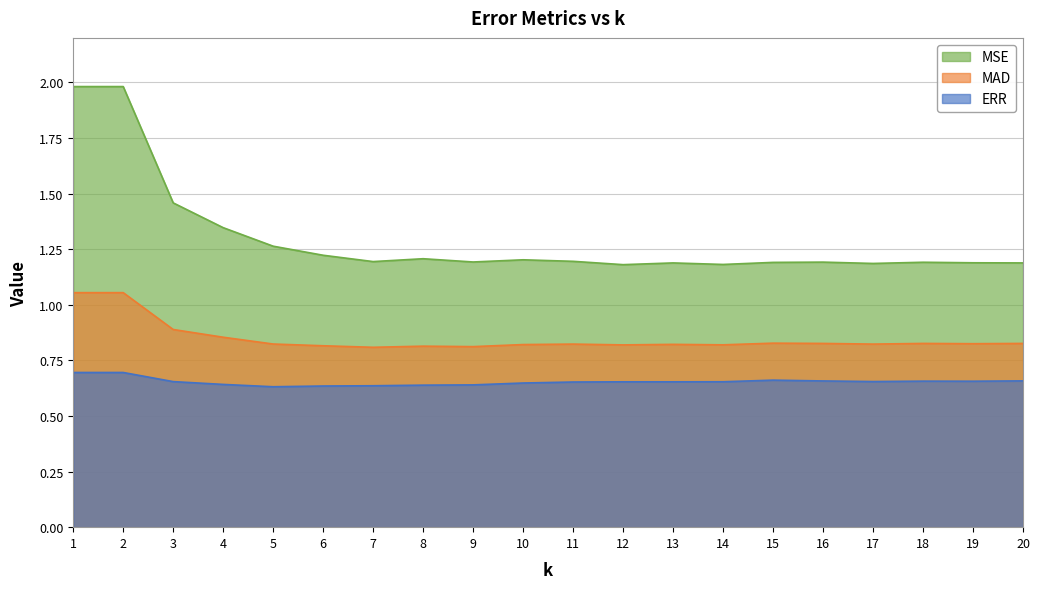

What is the difference between the maximum and minimum values in the ERR series?

0.1